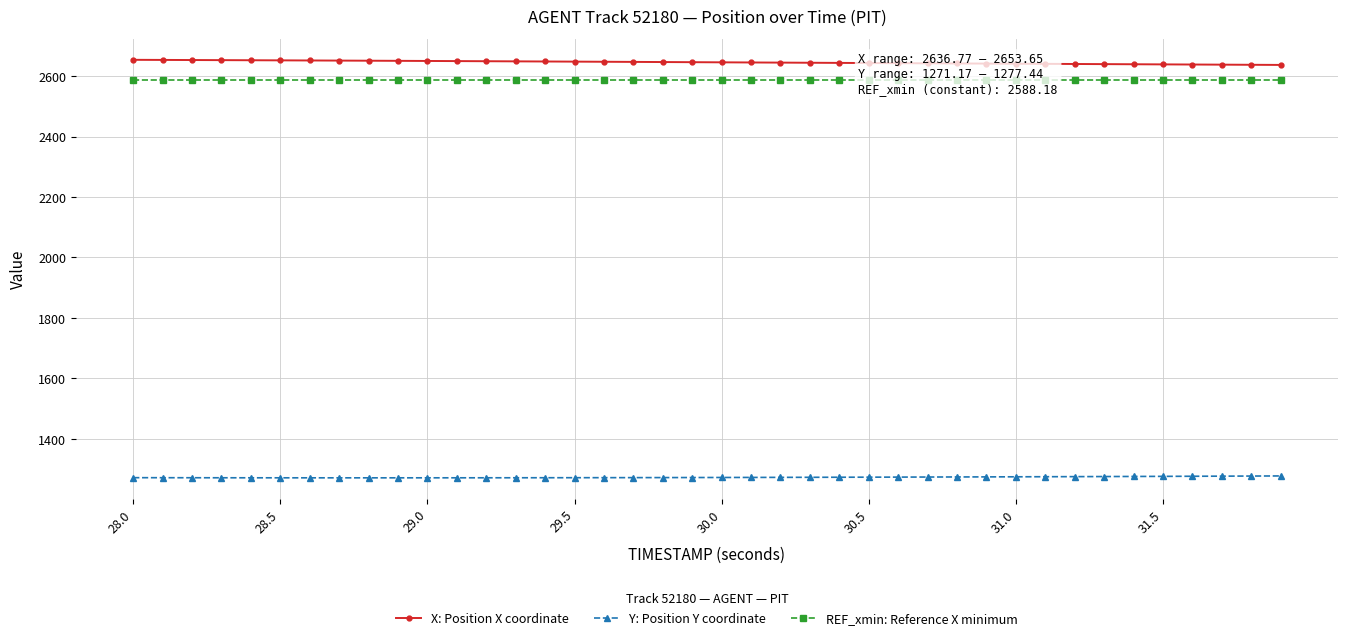

True or false: REF_xmin: Reference X minimum and Y: Position Y coordinate cross at least once.

False